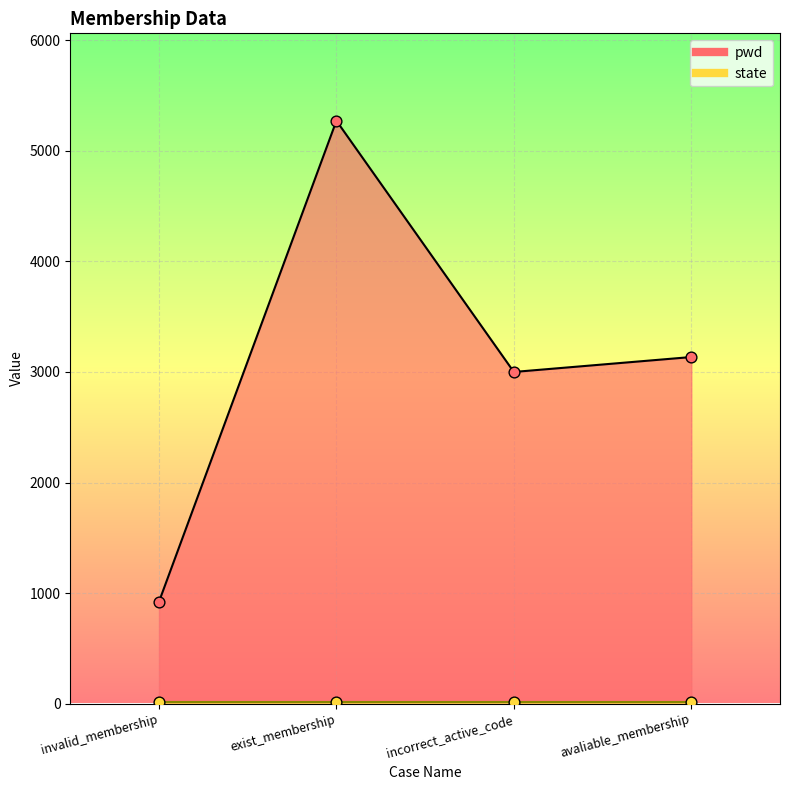

What is the ratio of the value at avaliable_membership to the value at incorrect_active_code?

1.0